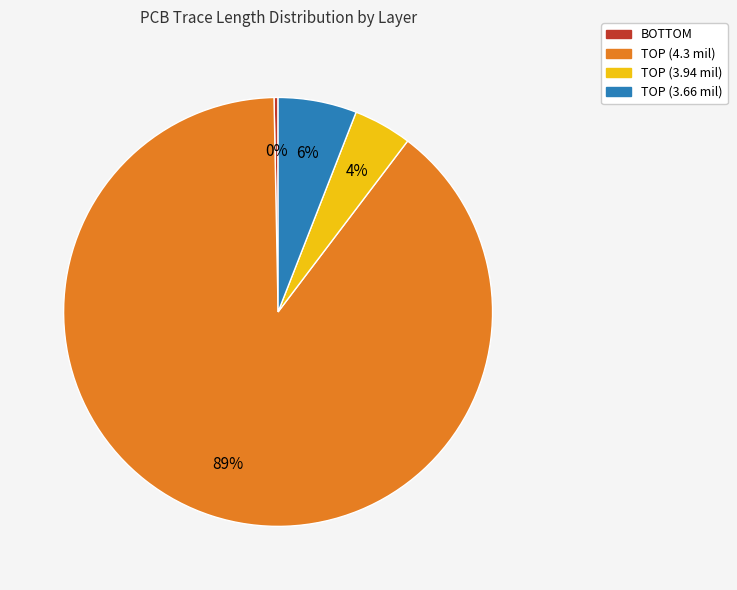

Count the number of slices in the pie.

4